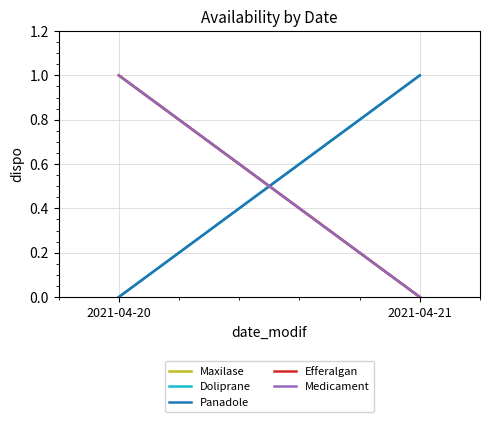

What is the value of the Maxilase point at the 1st from the left?

1